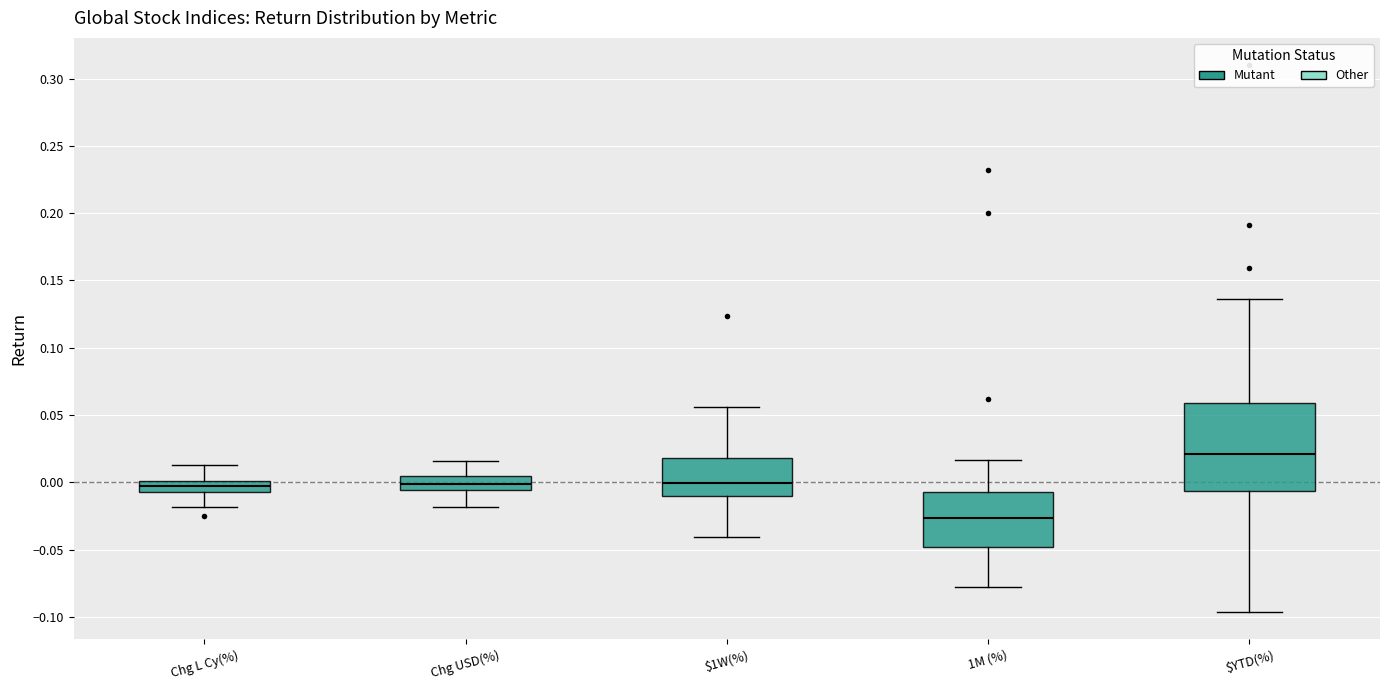

Which box has the lowest median line?

1M (%)